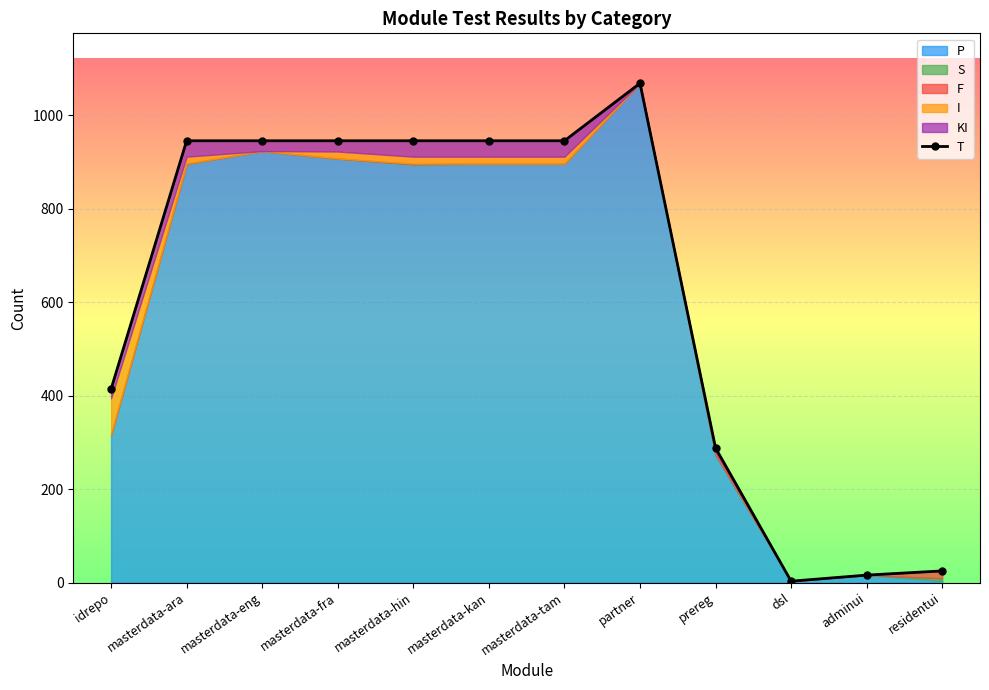

Where does the data first go above 945?

partner